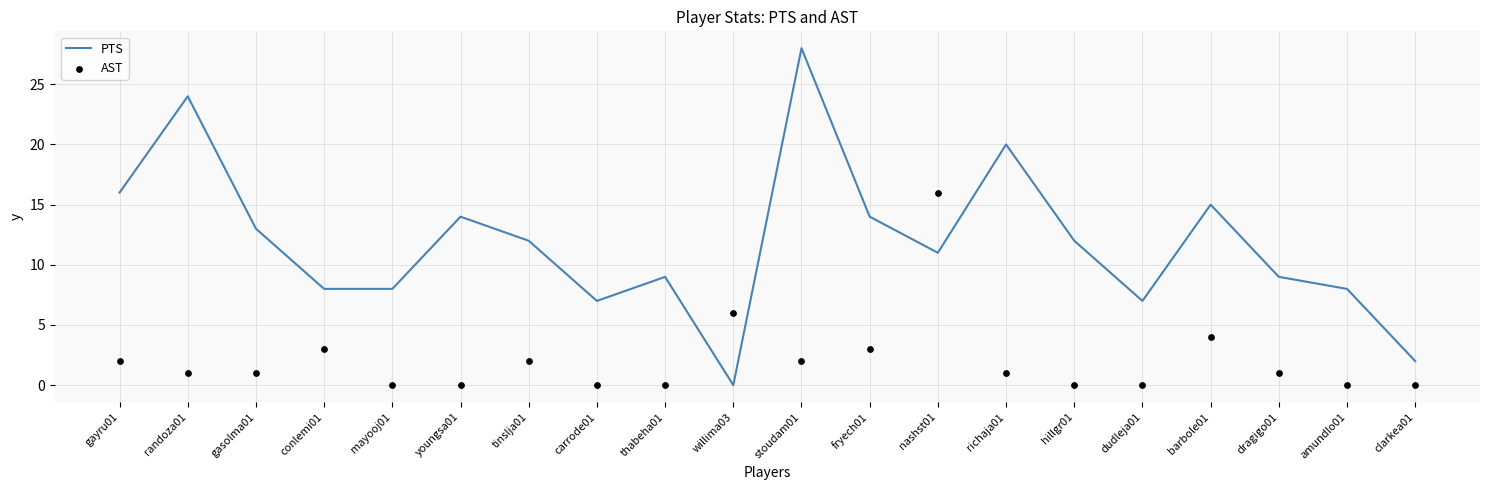

At how many categories does at least one series exceed 14?

6